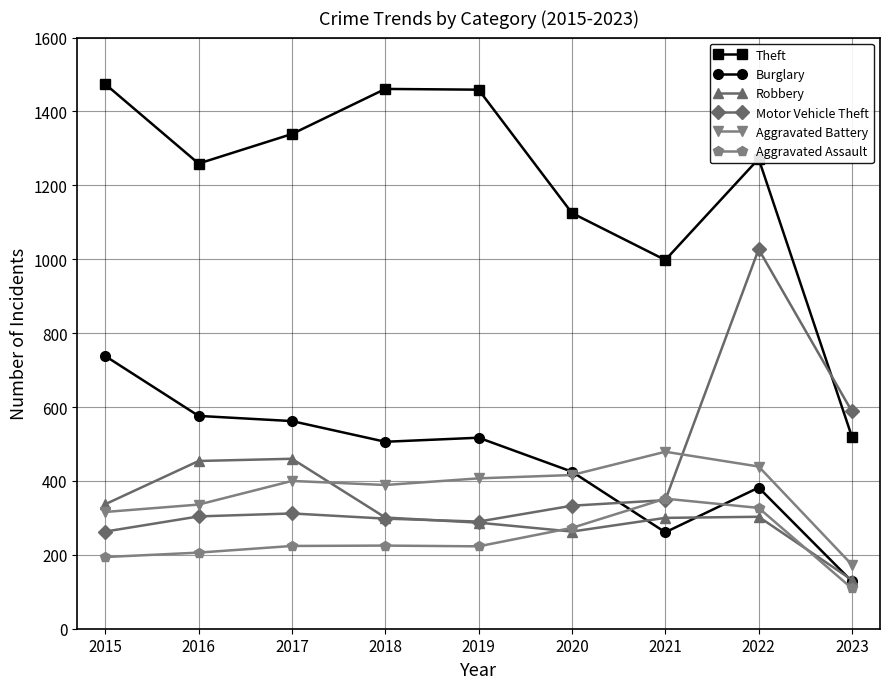

At how many categories does at least one series exceed 112?

9